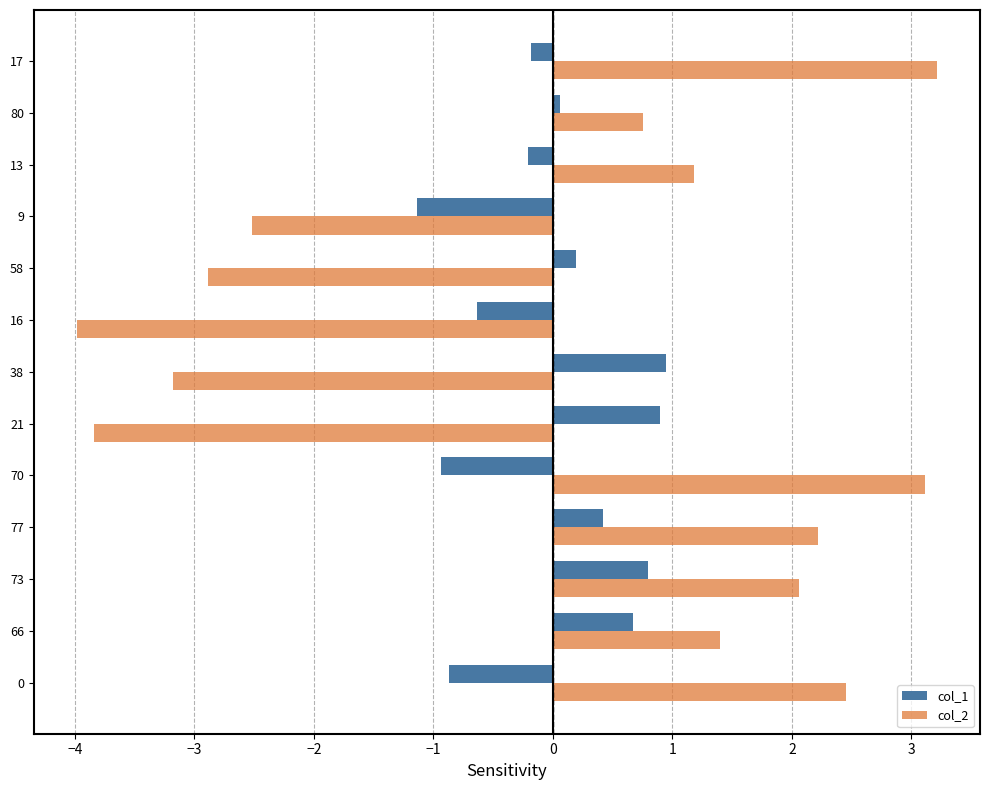

What is the greatest value displayed?

3.2